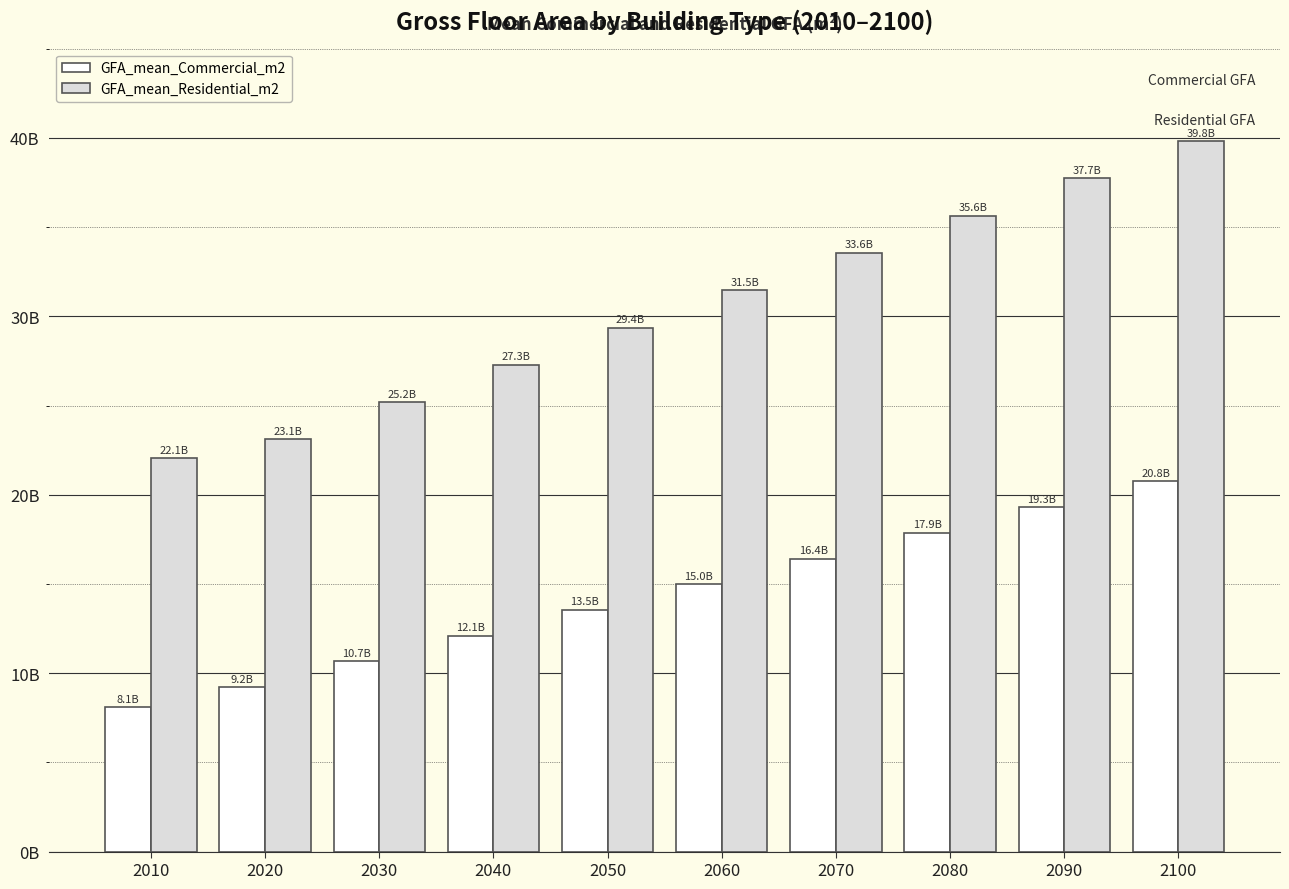

Are the bars grouped side by side (vs. stacked)?

Yes